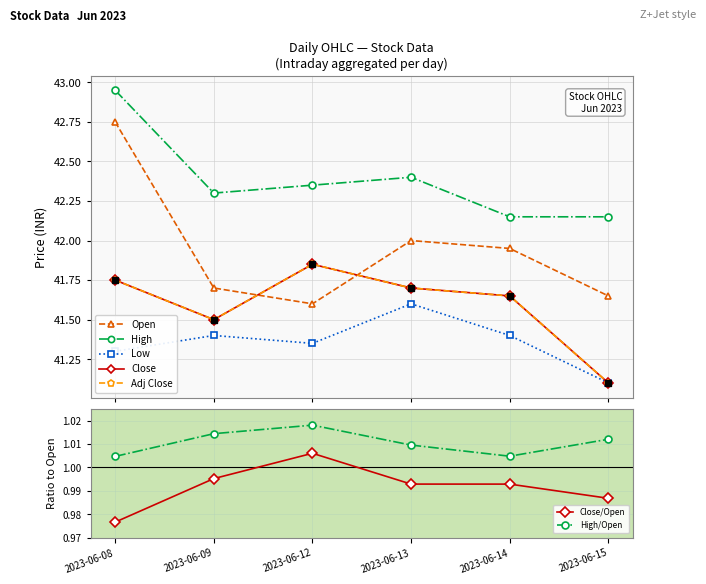

What is the difference between the highest and lowest values at 2023-06-14?

0.8